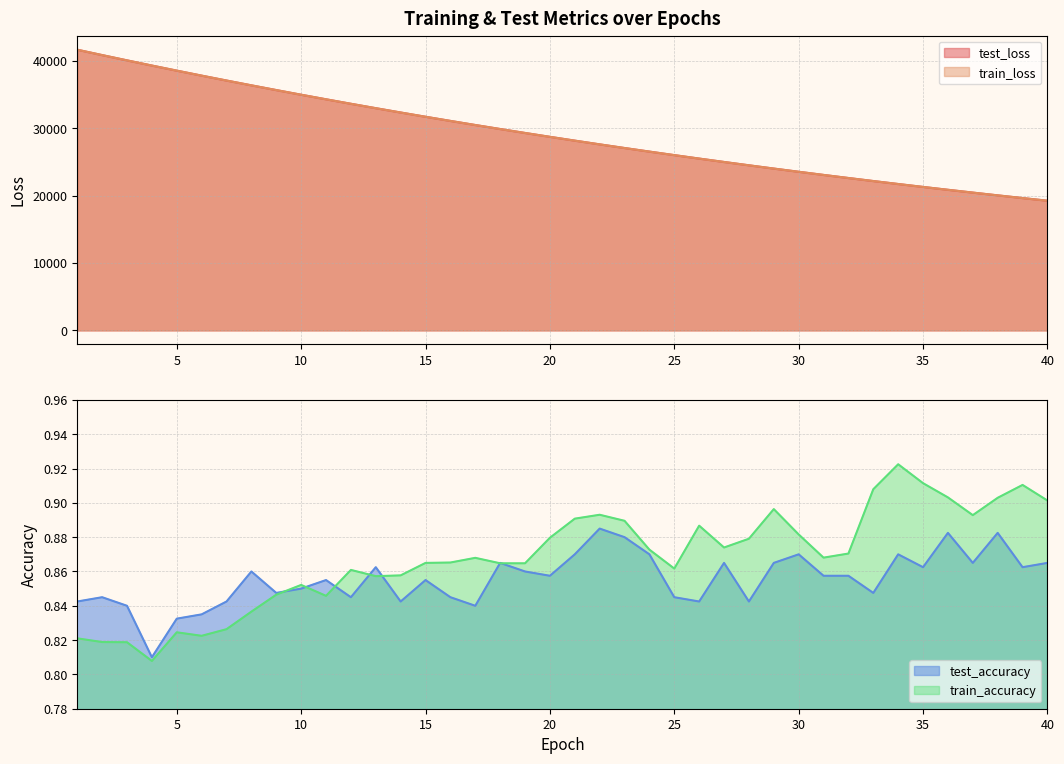

Reading right to left, transcribe all the data shown in this chart.

test_loss: 40=19255.3	39=19649.0	38=20050.6	37=20459.8	36=20876.5	35=21301.3	34=21734.2	33=22175.7	32=22625.9	31=23084.1	30=23551.3	29=24026.6	28=24512.0	27=25006.2	26=25509.4	25=26023.0	24=26545.8	23=27078.2	22=27620.8	21=28174.1	20=28738.1	19=29312.9	18=29897.8	17=30493.4	16=31100.5	15=31719.2	14=32349.8	13=32991.6	12=33644.7	11=34310.7	10=34988.2	9=35679.1	8=36381.4	7=37095.8	6=37822.7	5=38565.0	4=39318.6	3=40087.5	2=40872.1	1=41668.4
train_loss: 40=19253.9	39=19647.7	38=20049.2	37=20458.4	36=20875.2	35=21300.0	34=21732.9	33=22174.2	32=22624.4	31=23082.8	30=23549.7	29=24025.4	28=24510.5	27=25004.9	26=25508.1	25=26021.6	24=26544.4	23=27076.8	22=27619.6	21=28172.7	20=28736.8	19=29311.4	18=29896.5	17=30492.2	16=31099.3	15=31718.1	14=32348.5	13=32990.4	12=33643.6	11=34309.7	10=34987.2	9=35678.1	8=36381.1	7=37095.3	6=37822.7	5=38565.4	4=39318.8	3=40088.5	2=40873.5	1=41671.4
test_accuracy: 40=0.9	39=0.9	38=0.9	37=0.9	36=0.9	35=0.9	34=0.9	33=0.8	32=0.9	31=0.9	30=0.9	29=0.9	28=0.8	27=0.9	26=0.8	25=0.8	24=0.9	23=0.9	22=0.9	21=0.9	20=0.9	19=0.9	18=0.9	17=0.8	16=0.8	15=0.9	14=0.8	13=0.9	12=0.8	11=0.9	10=0.8	9=0.8	8=0.9	7=0.8	6=0.8	5=0.8	4=0.8	3=0.8	2=0.8	1=0.8
train_accuracy: 40=0.9	39=0.9	38=0.9	37=0.9	36=0.9	35=0.9	34=0.9	33=0.9	32=0.9	31=0.9	30=0.9	29=0.9	28=0.9	27=0.9	26=0.9	25=0.9	24=0.9	23=0.9	22=0.9	21=0.9	20=0.9	19=0.9	18=0.9	17=0.9	16=0.9	15=0.9	14=0.9	13=0.9	12=0.9	11=0.8	10=0.9	9=0.8	8=0.8	7=0.8	6=0.8	5=0.8	4=0.8	3=0.8	2=0.8	1=0.8